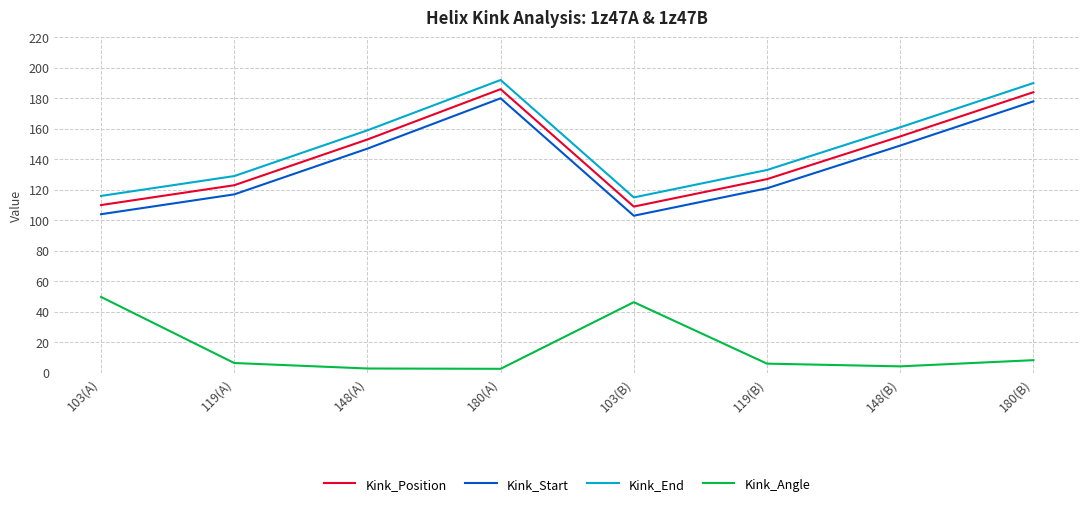

Does the chart display data point markers on the line(s)?

No